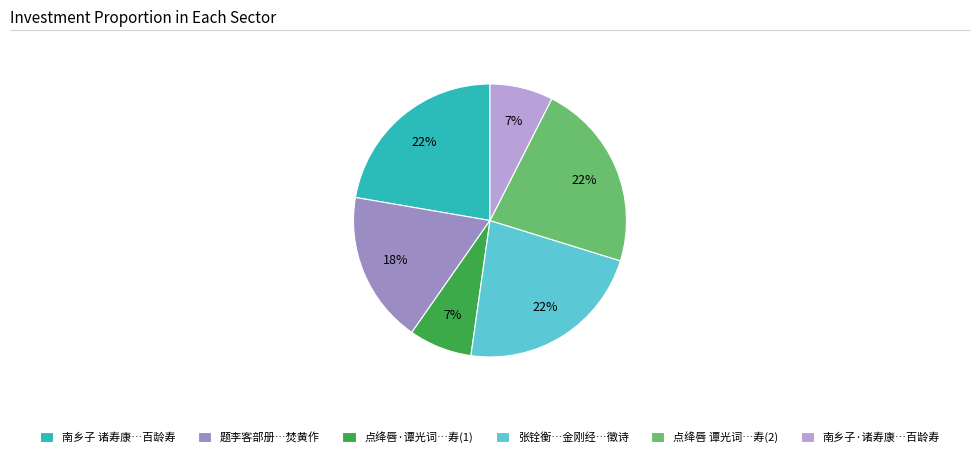

To the nearest percent, what is the difference between the 题李客部册…焚黄作 and 南乡子 诸寿康…百龄寿 slice percentages?

4%